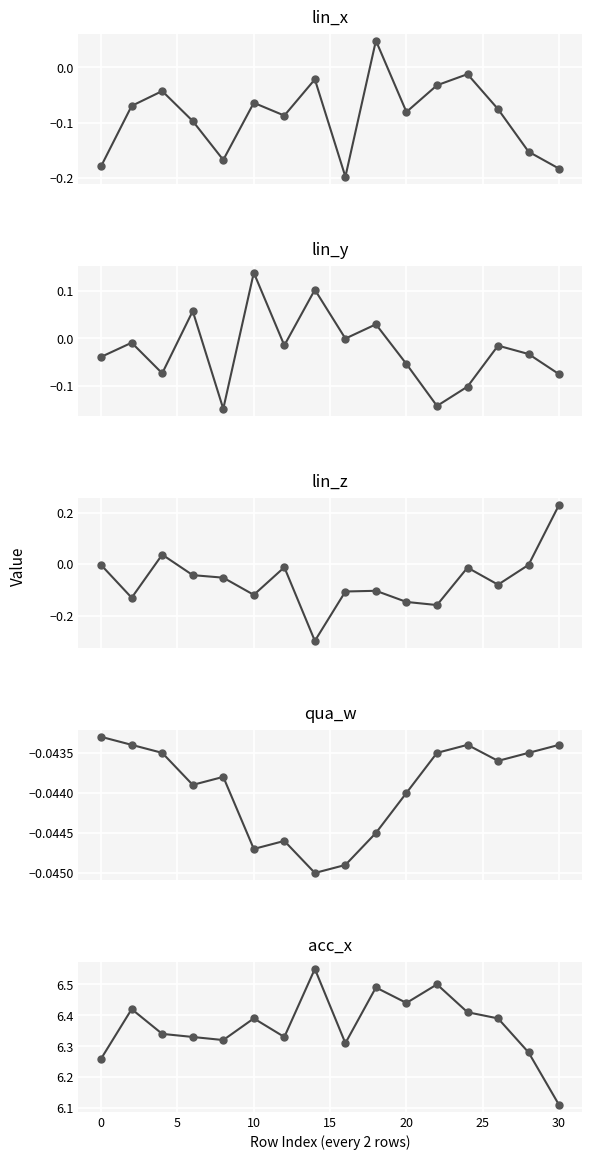

How many lines are shown in the chart?

5